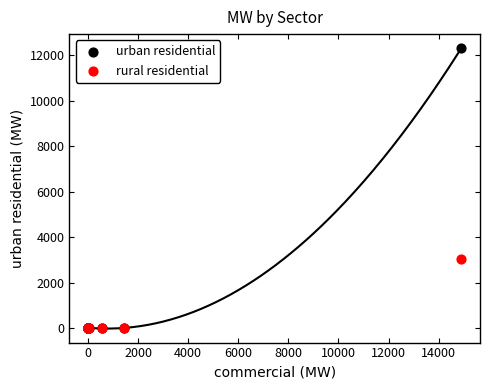

Which series has the widest spread of Y values?

urban residential